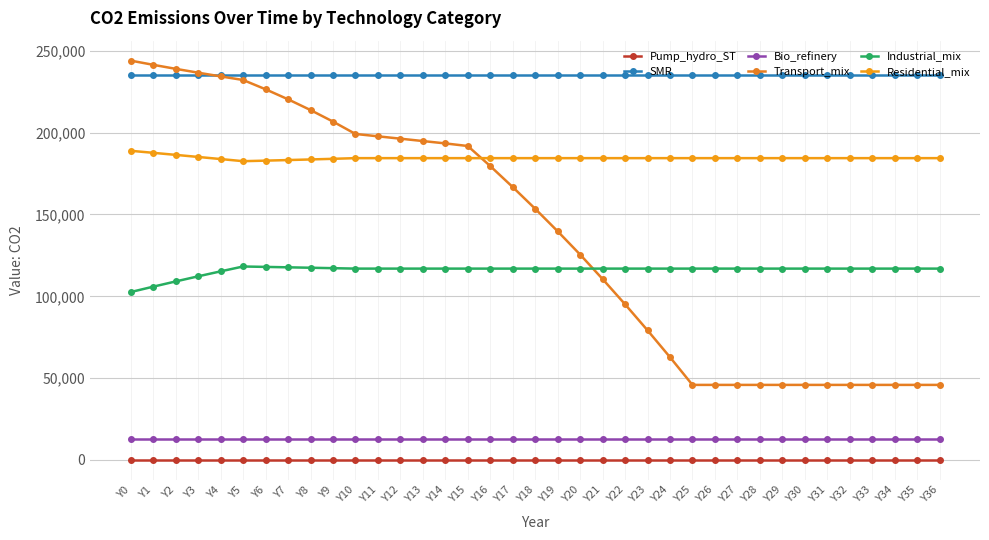

The Industrial_mix series shows 116921.9 at Y16. True or false?

True